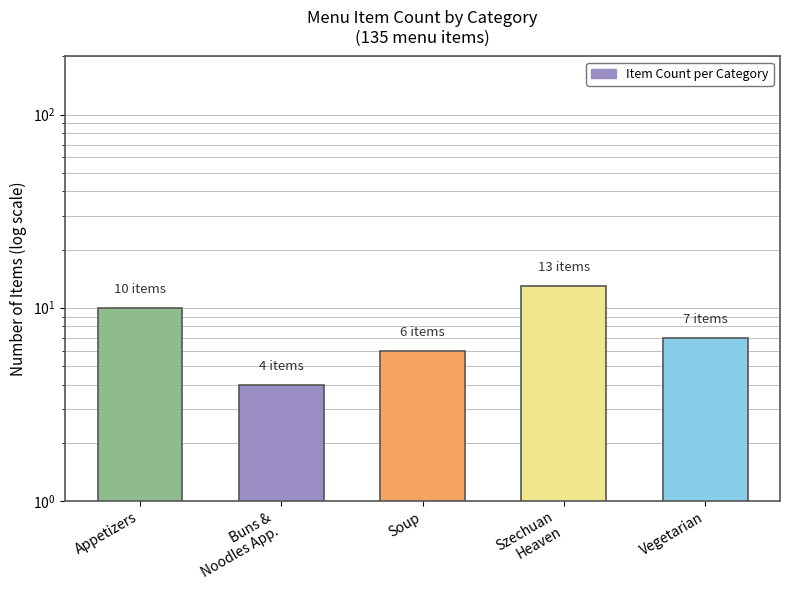

Which label corresponds to the smallest value in the chart?

Buns &
Noodles App.